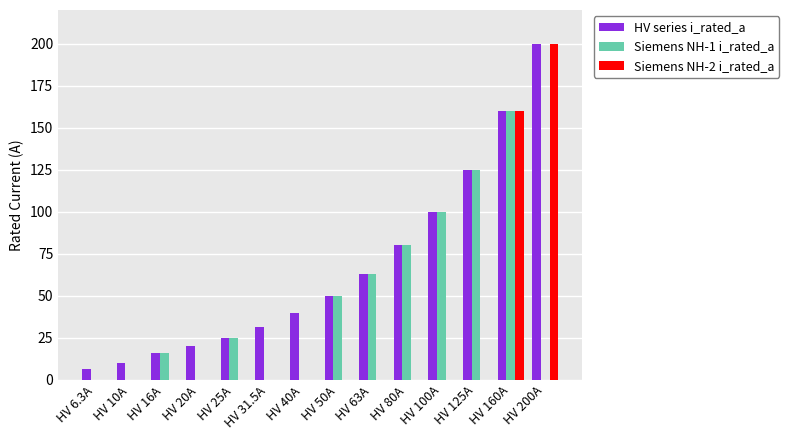

Which series has the largest total across all categories?

HV series i_rated_a